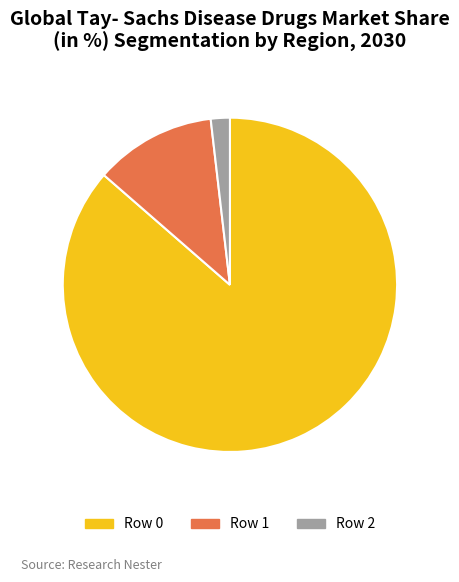

Is there any slice that represents more than half of the pie?

Yes